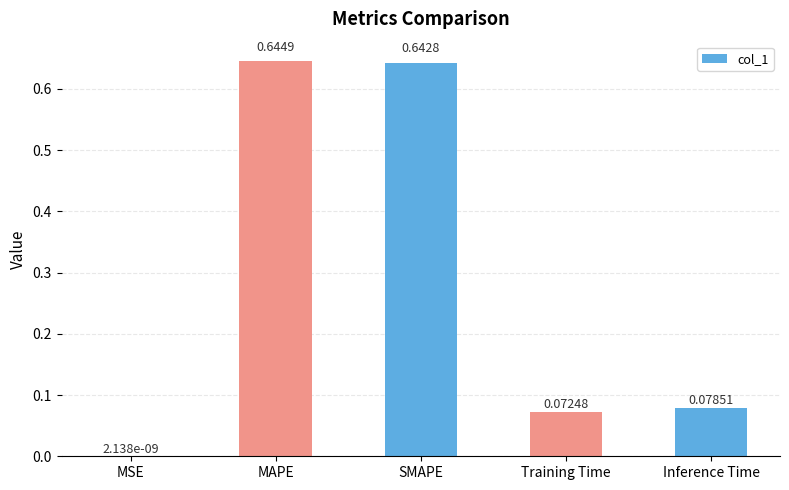

Which label corresponds to the largest value in the chart?

MAPE